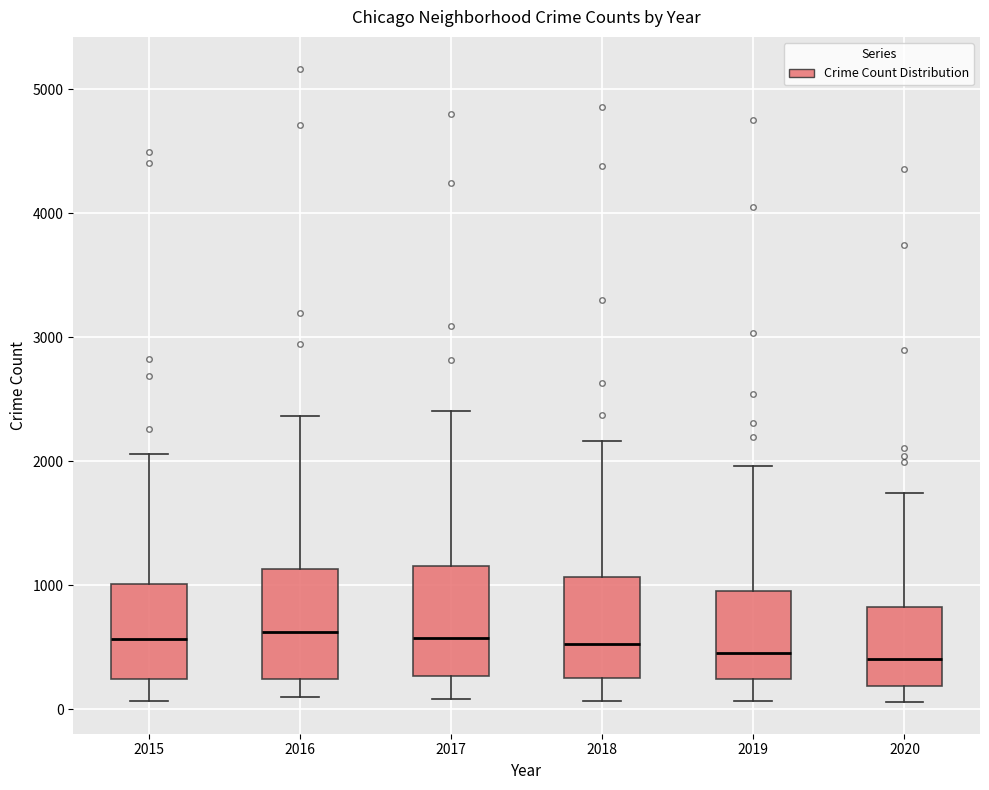

Reading left to right, transcribe this box plot: for each box, give where its median line is, the range the box spans, and where its two whiskers end, as read against the y-axis. The values are not printed on the chart, so give them approximately, as read against the axis.

2015: median 600, box 200 to 1000, whiskers 100 to 2100
2016: median 600, box 200 to 1100, whiskers 100 to 2400
2017: median 600, box 300 to 1200, whiskers 100 to 2400
2018: median 500, box 300 to 1100, whiskers 100 to 2200
2019: median 500, box 200 to 1000, whiskers 100 to 2000
2020: median 400, box 200 to 800, whiskers 100 to 1700